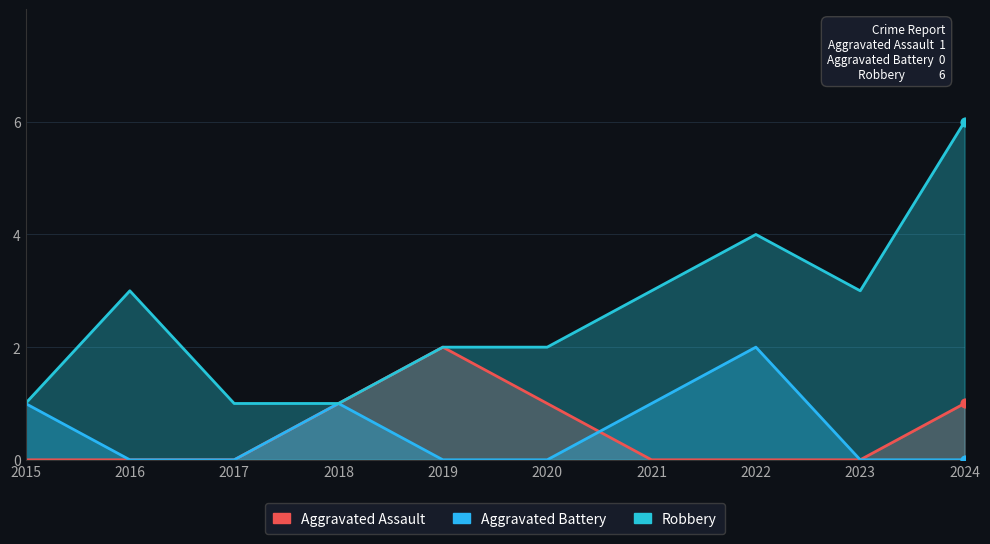

At which category is the sum across all series the highest?

2024